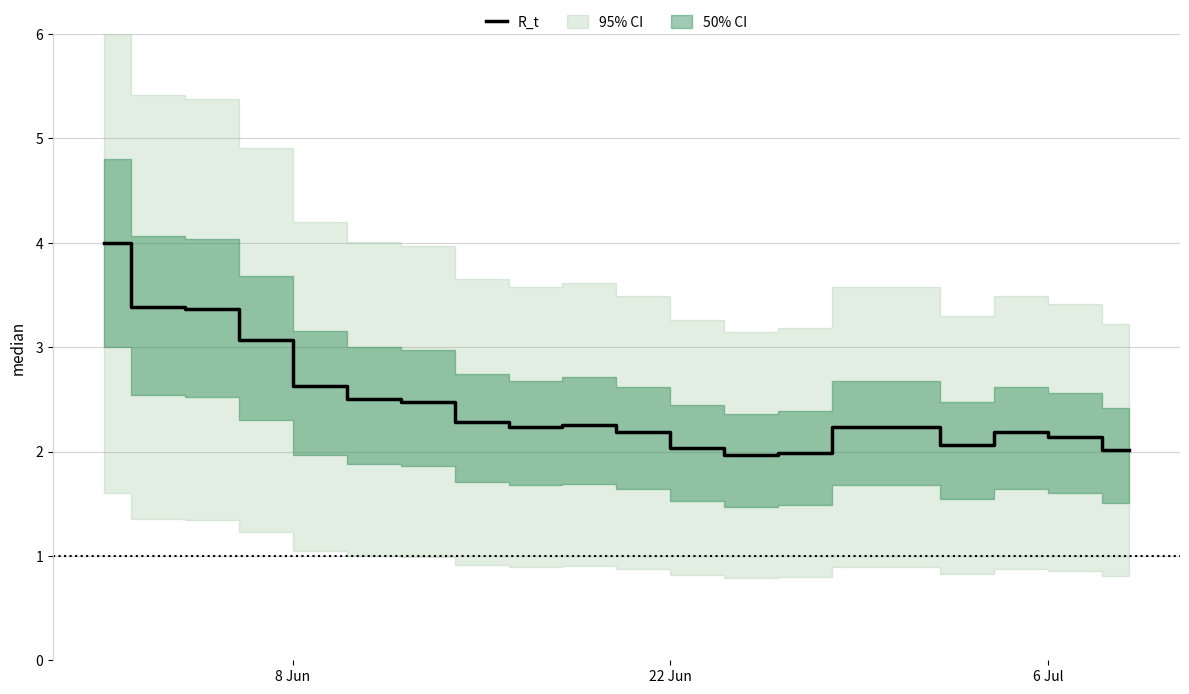

What is the minimum value shown in the chart?

2.0